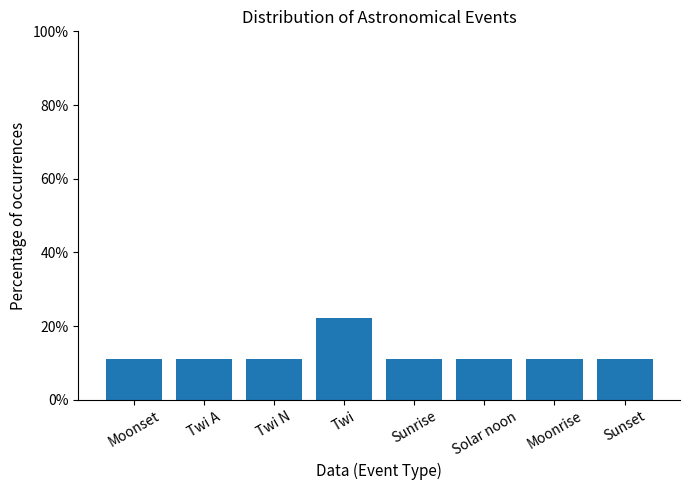

What is the average value?

0.1